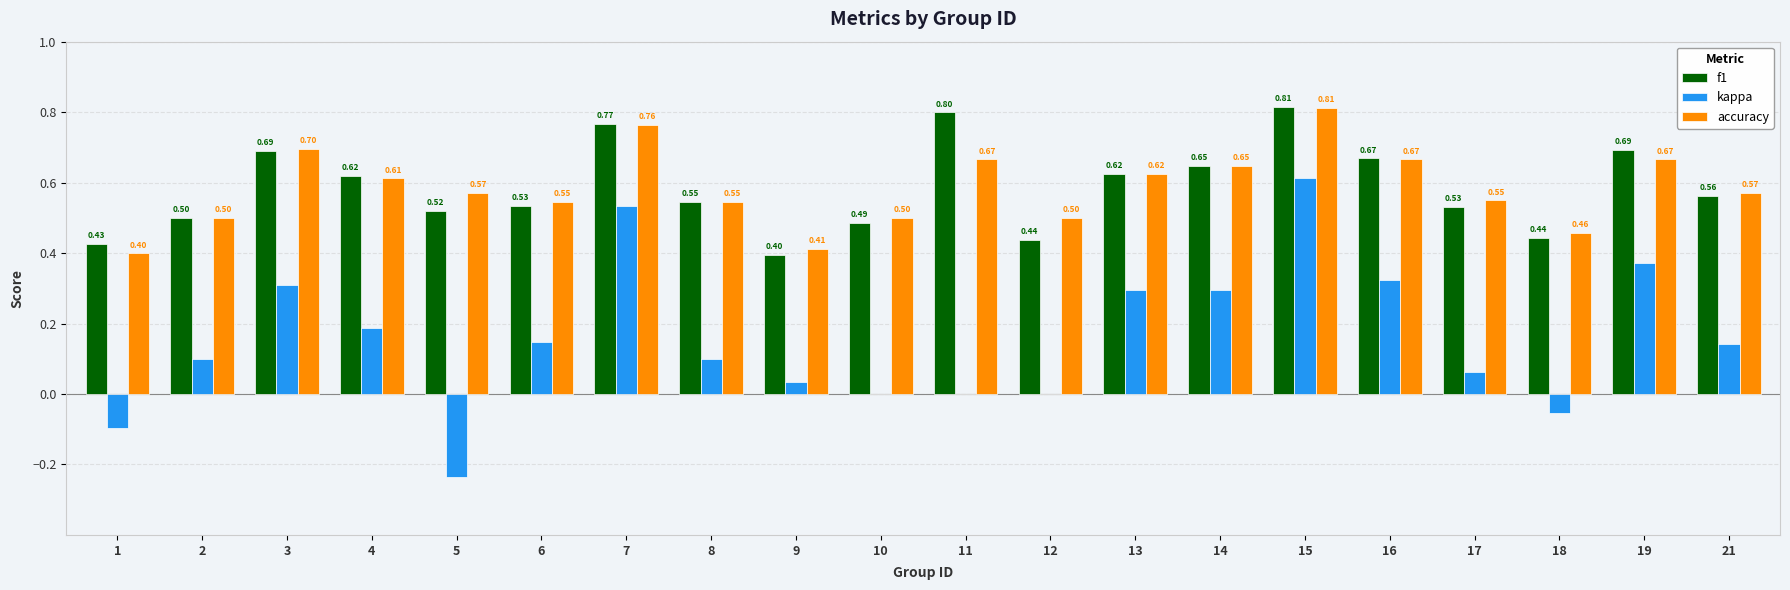

What value does the f1 series have at 10?

0.5